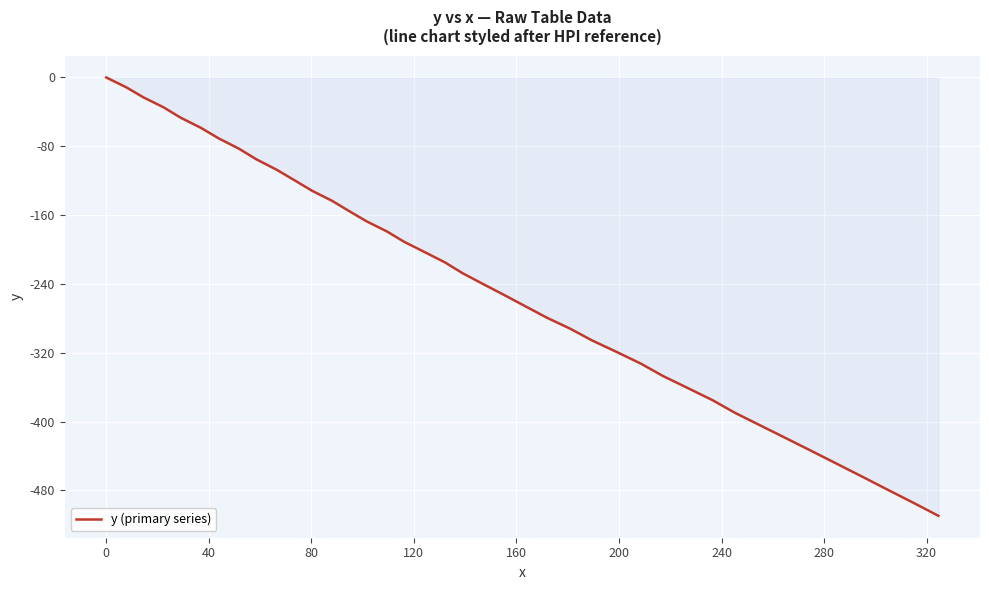

What is the difference between the maximum and minimum values?

509.5